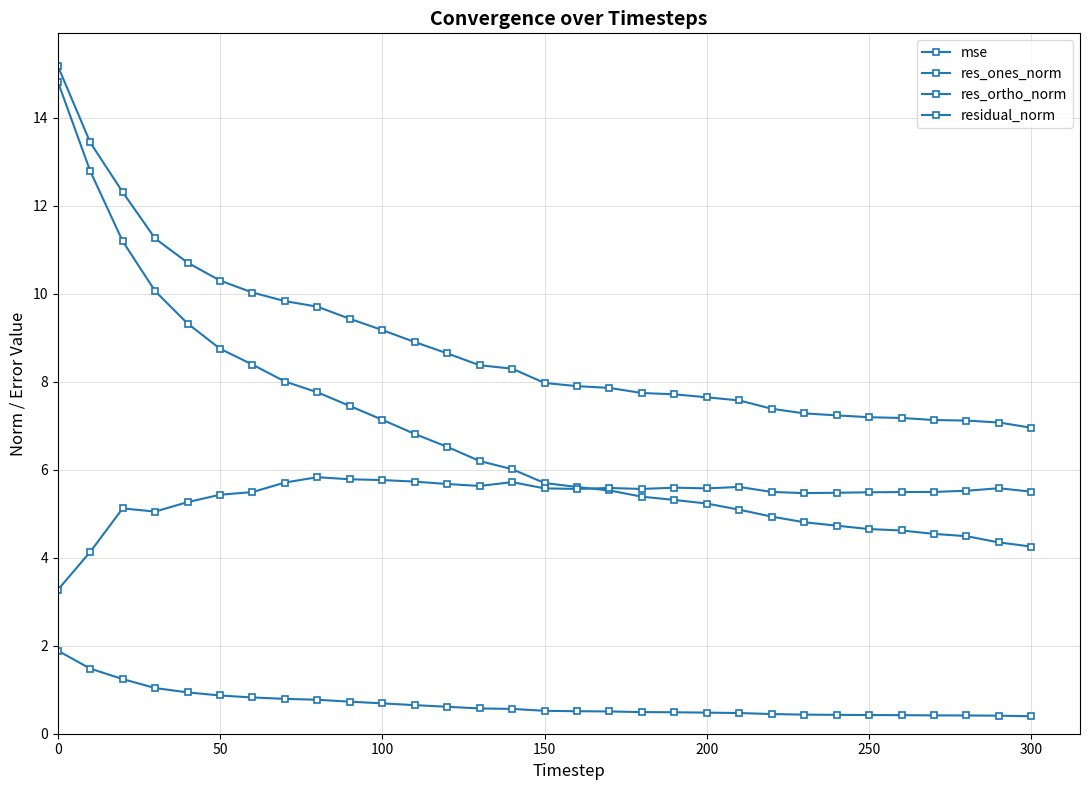

Does the chart have visible grid lines?

Yes